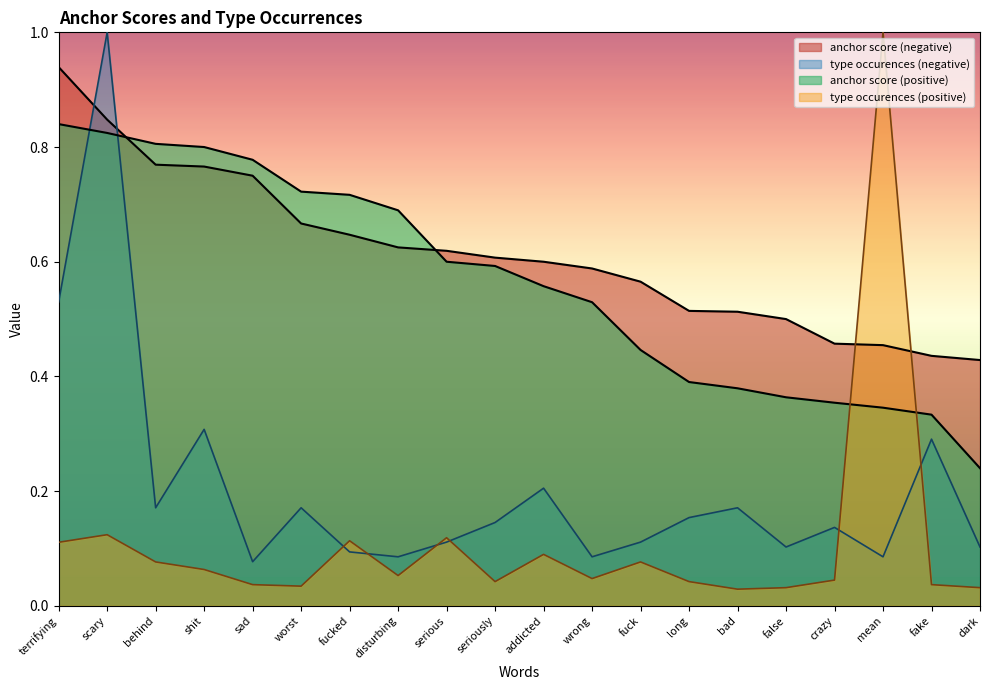

Which series has the largest total across all categories?

anchor score (negative)